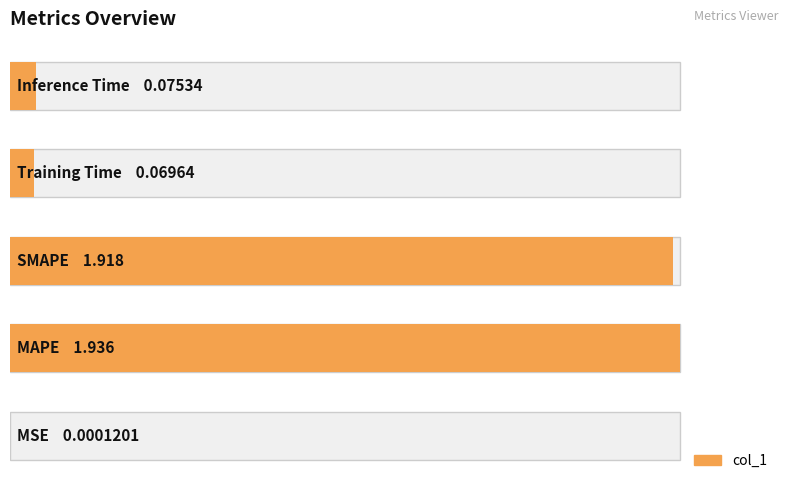

List the labels in order of value, largest first.

1, 2, 4, 3, 0